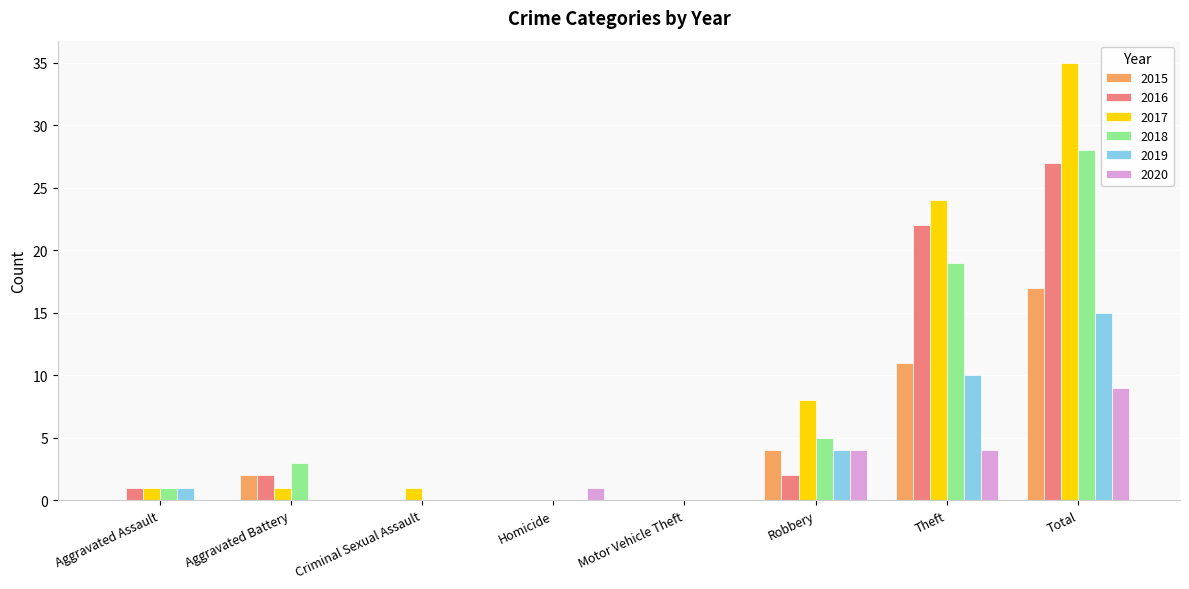

What is the sum of the 2019 values at Total and Homicide?

15